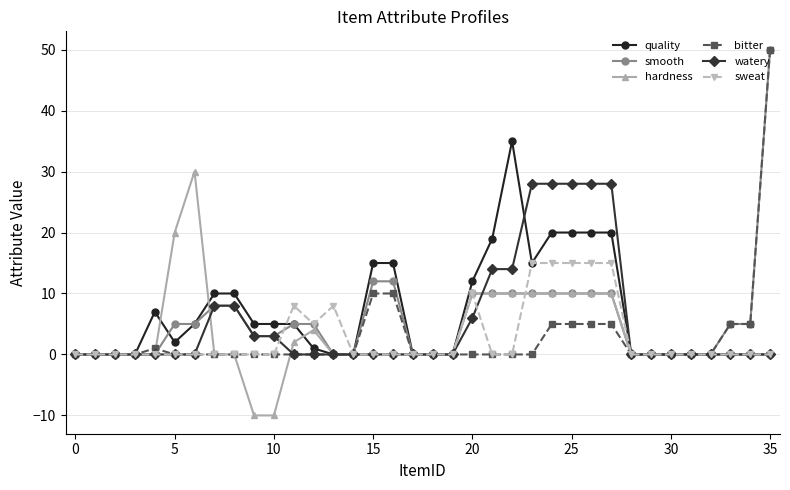

What is the value of the smooth point at the 27th from the left?

10